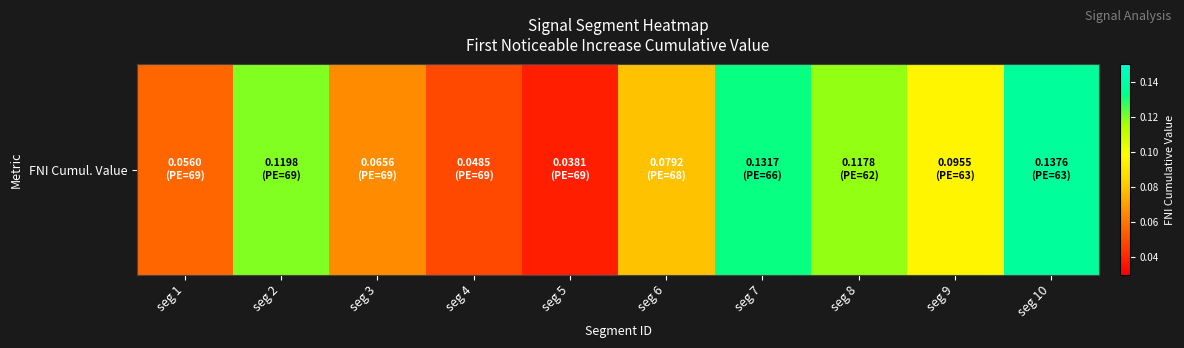

Reading left to right, list all the values displayed in this chart.

seg 1=0.1	seg 2=0.1	seg 3=0.1	seg 4=0.0	seg 5=0.0	seg 6=0.1	seg 7=0.1	seg 8=0.1	seg 9=0.1	seg 10=0.1